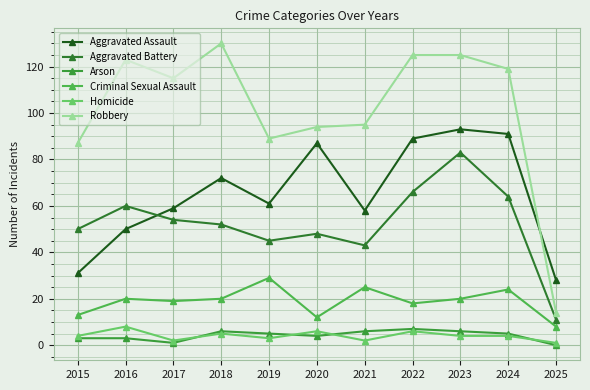

True or false: Arson and Aggravated Assault intersect in this chart.

False